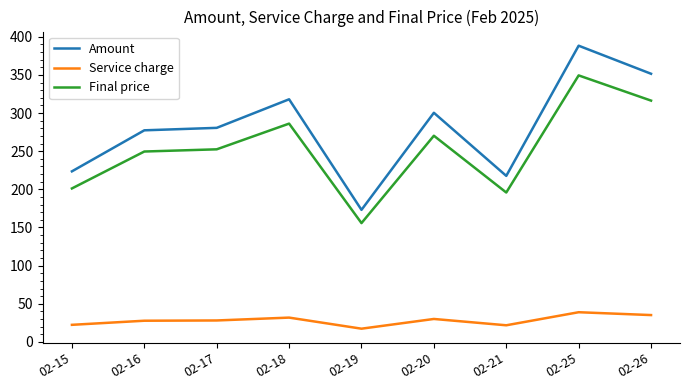

True or false: Amount has a value of 217.7 at 02-21.

True